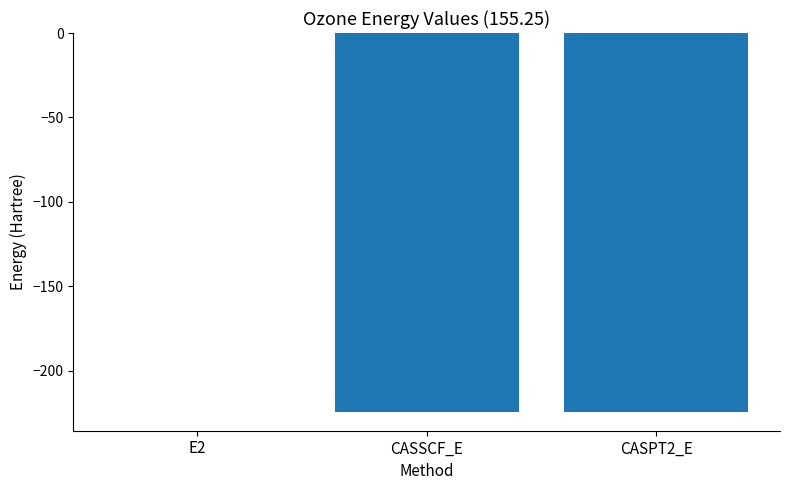

What is the difference between the values at CASPT2_E and E2?

224.3